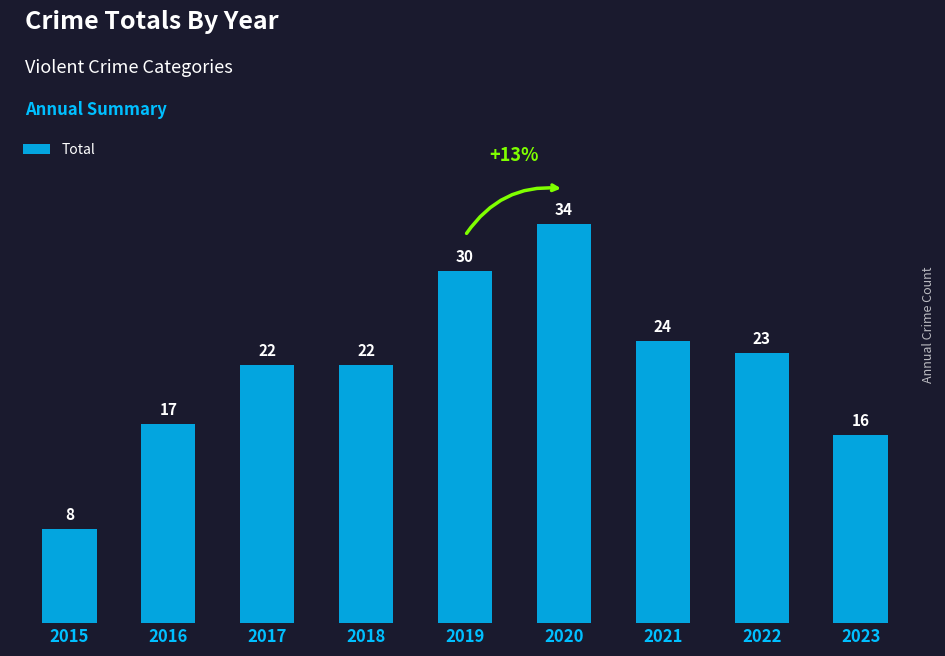

True or false: the data shows 6 at 2016.

False